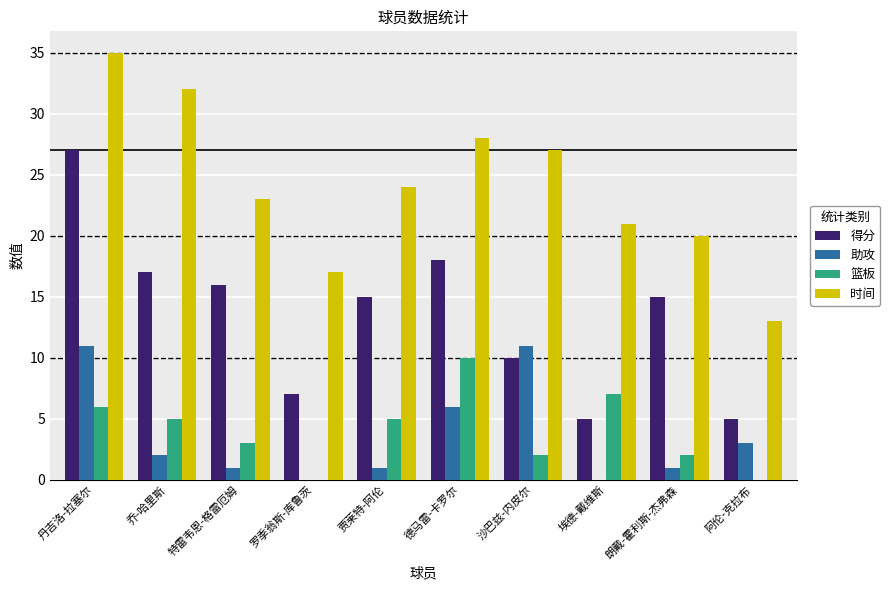

What is the sum of the 时间 values at 埃德-戴维斯 and 罗季翁斯-库鲁茨?

38